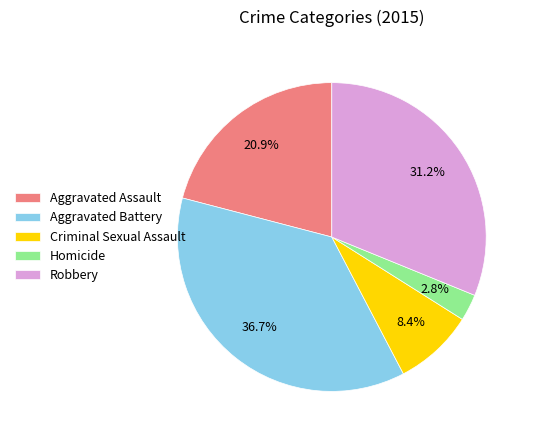

Do Aggravated Assault and Robbery together represent more than half of the pie?

Yes